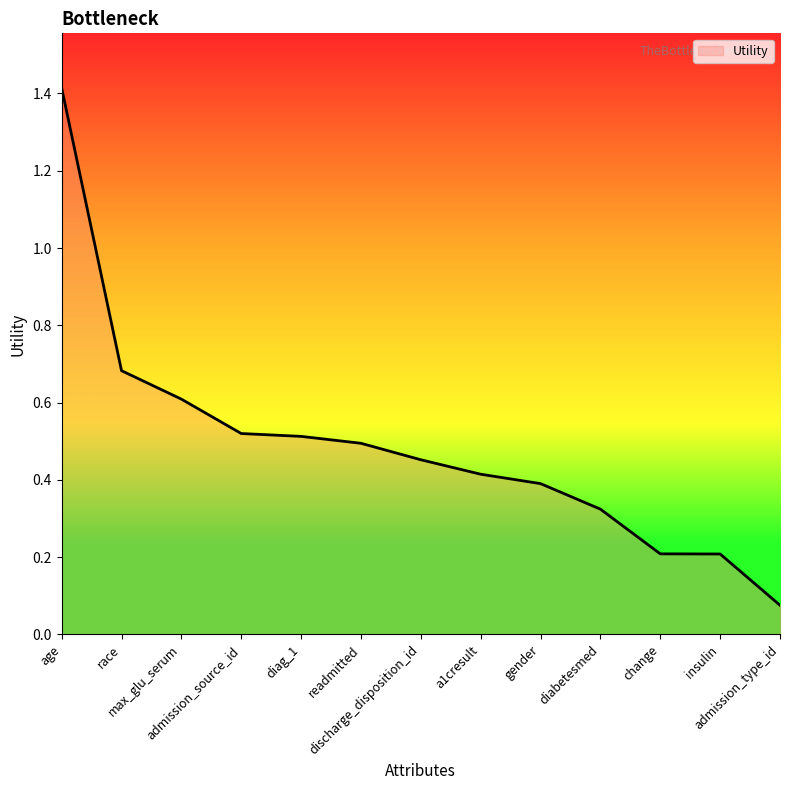

How many categories are shown in the chart?

13